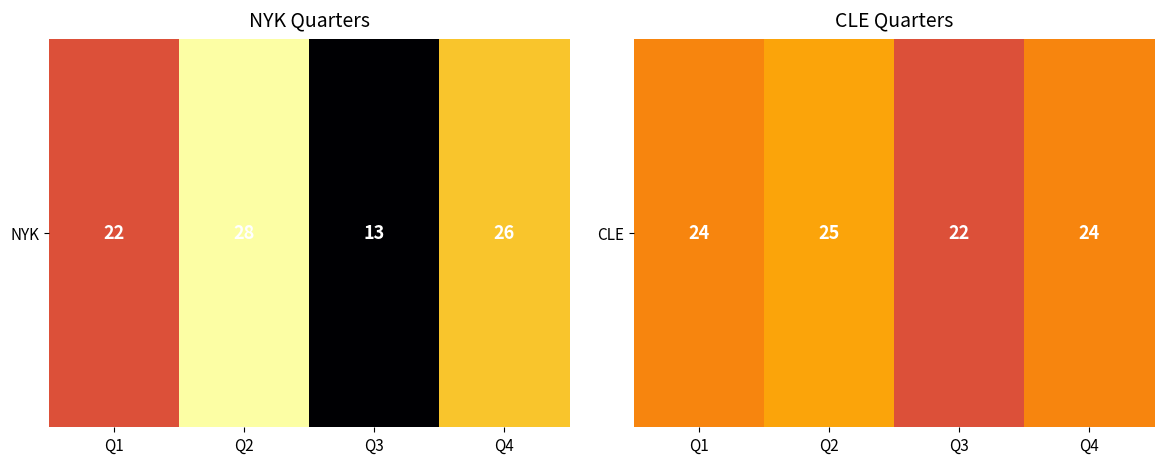

List the labels in order of value, smallest first.

Q3, Q1, Q4, Q2